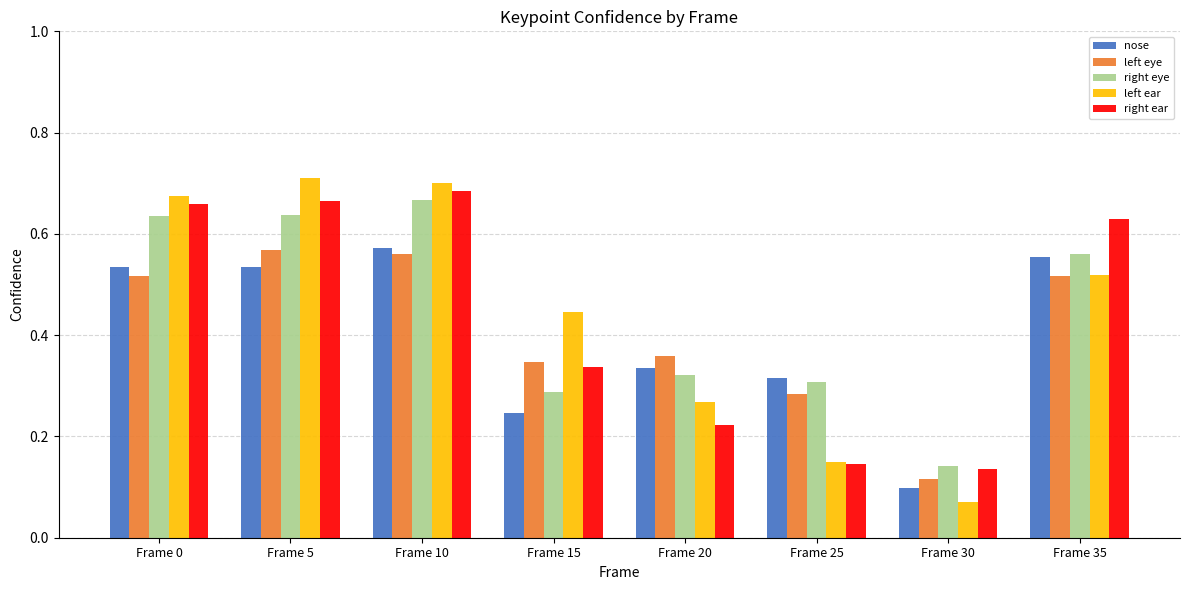

Which label corresponds to the smallest value in the chart?

Frame 30